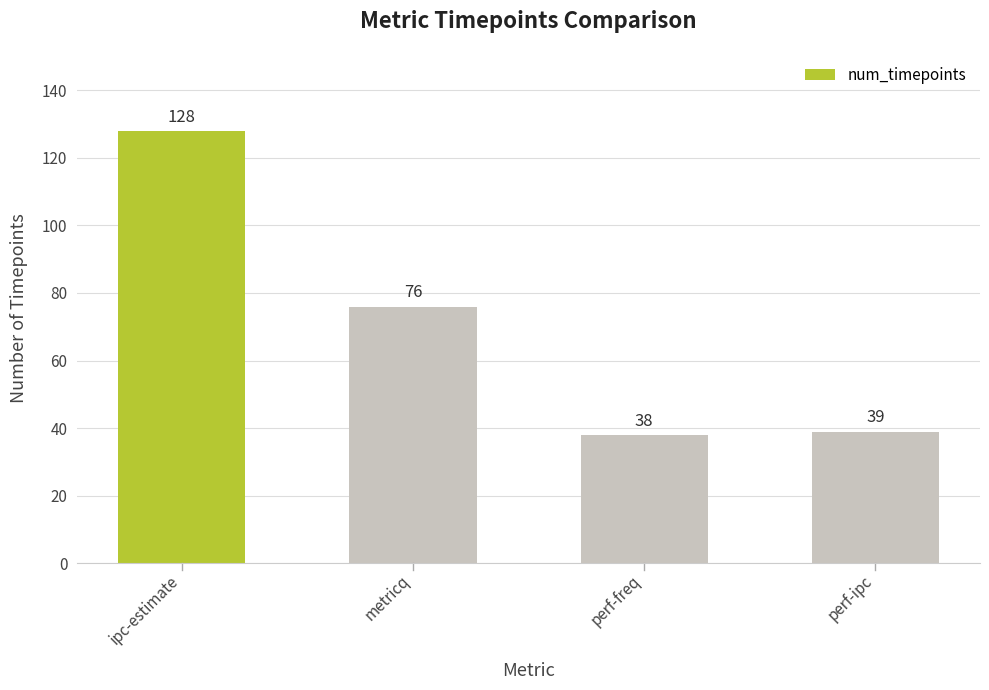

Between perf-freq and ipc-estimate, which is larger?

ipc-estimate